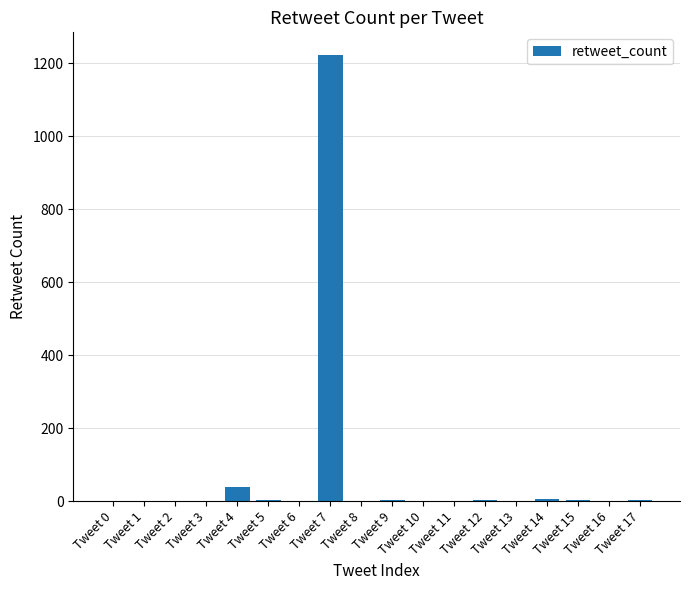

Are the bars horizontal?

No